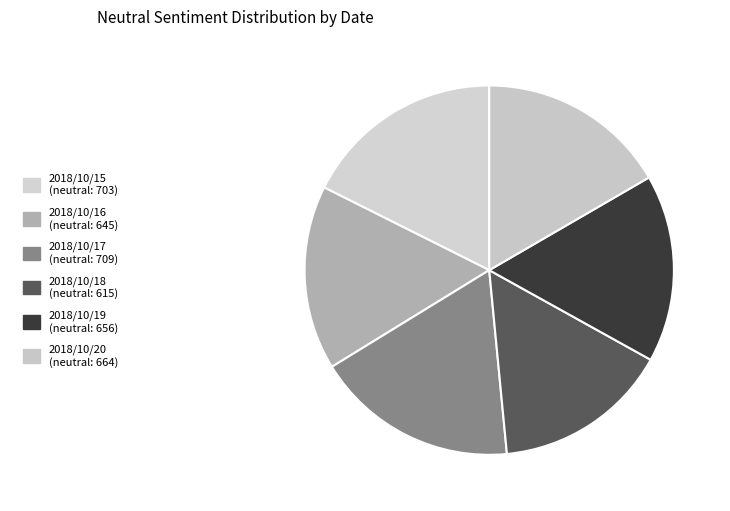

Which has a higher value, 2018/10/20 or 2018/10/17?

2018/10/17